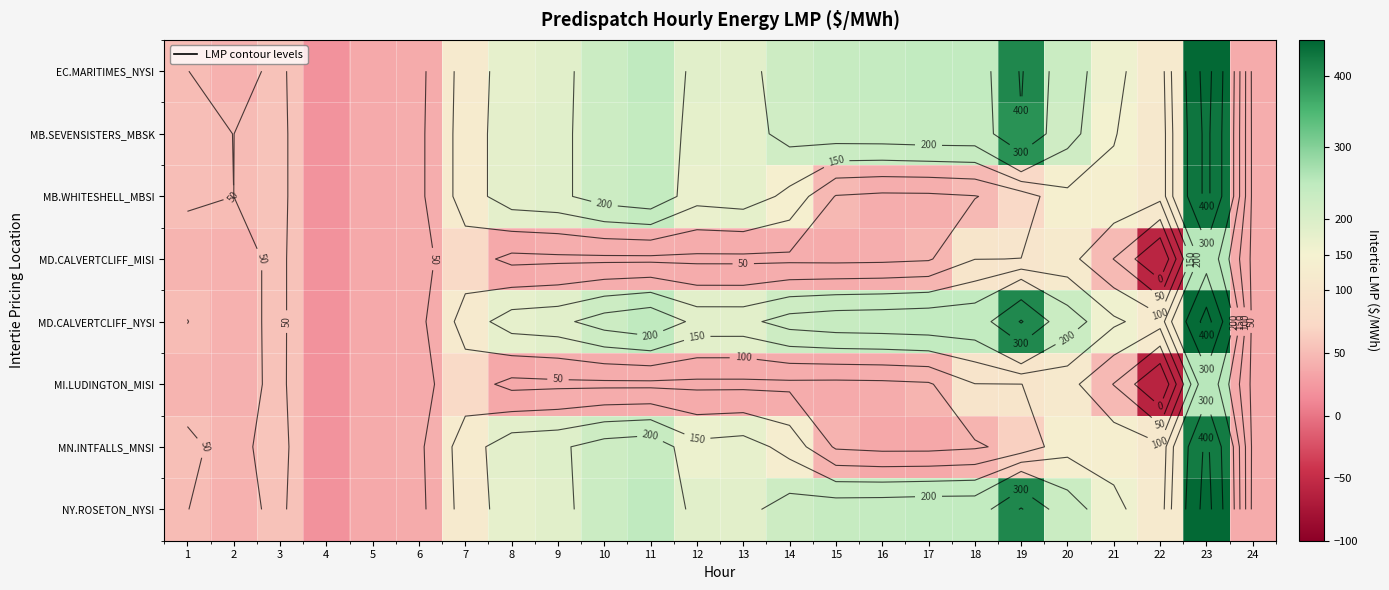

Rank the series by their maximum value, from highest to lowest.

EC.MARITIMES_NYSI, NY.ROSETON_NYSI, MD.CALVERTCLIFF_NYSI, MB.SEVENSISTERS_MBSK, MB.WHITESHELL_MBSI, MN.INTFALLS_MNSI, MD.CALVERTCLIFF_MISI, MI.LUDINGTON_MISI